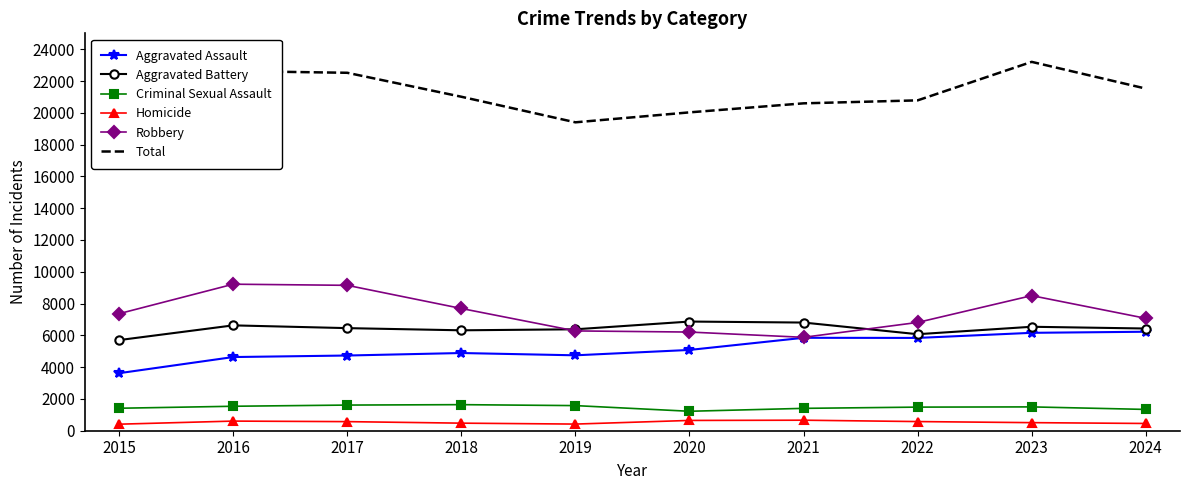

What is the value of the Aggravated Assault point at the 8th from the left?

5838